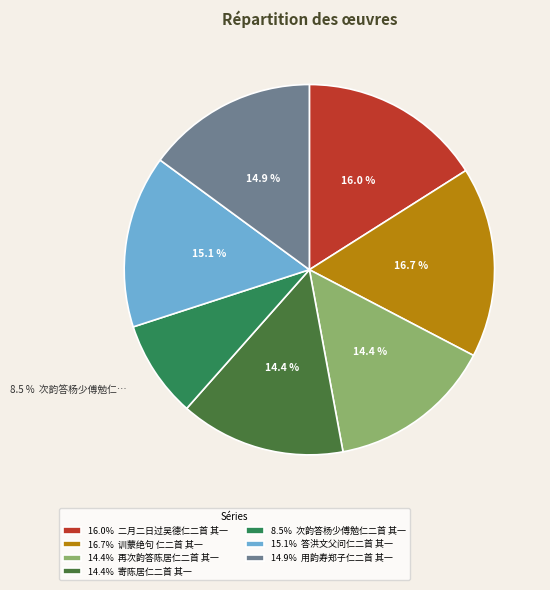

What percentage do 15.1% 答洪文父问仁二首 其一 and 14.4% 再次韵答陈居仁二首 其一 together represent?

29.5%